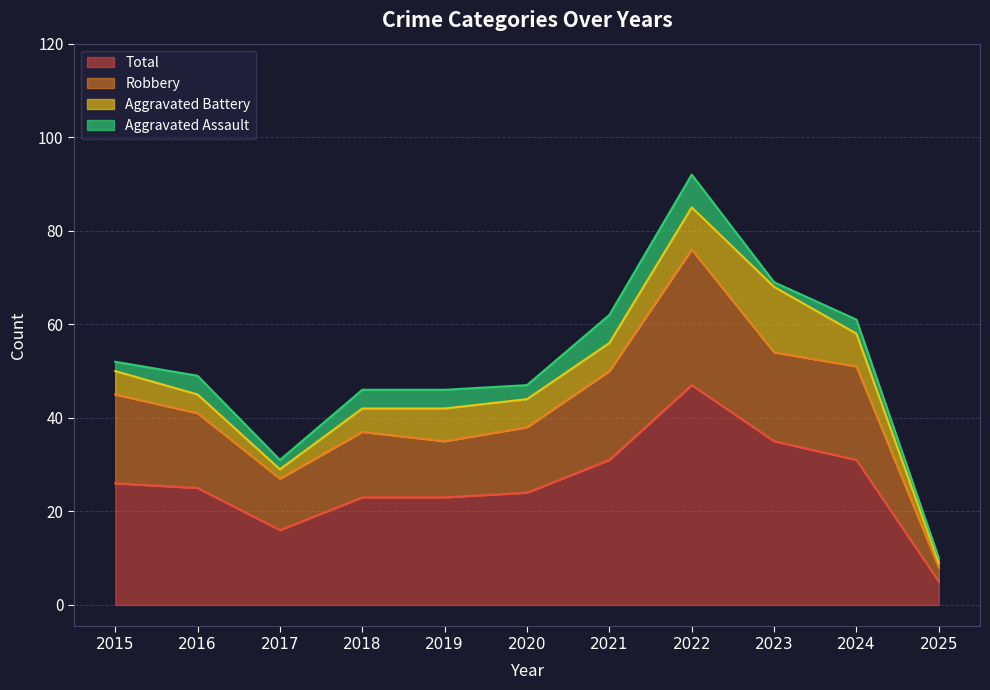

Is the value of Robbery at 2022 greater than the value of Total at 2017?

Yes